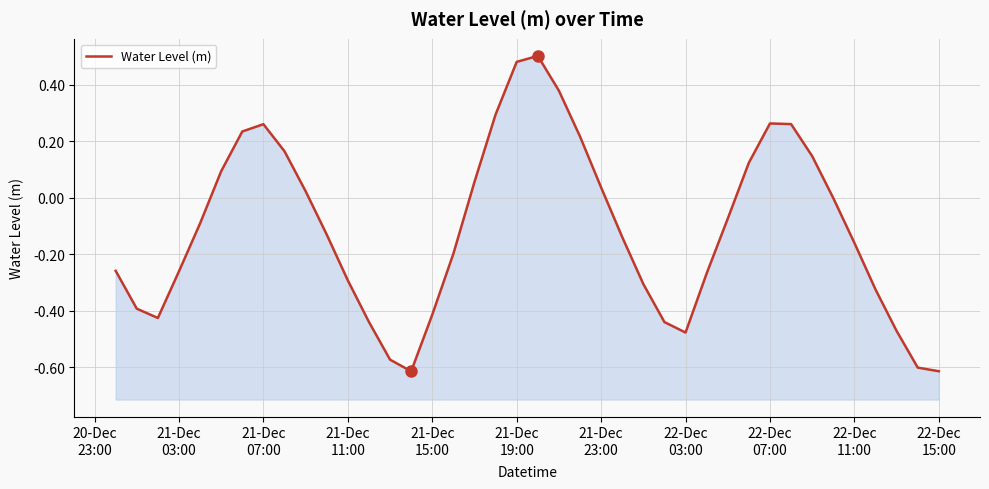

What is the difference between the maximum and minimum values?

1.1